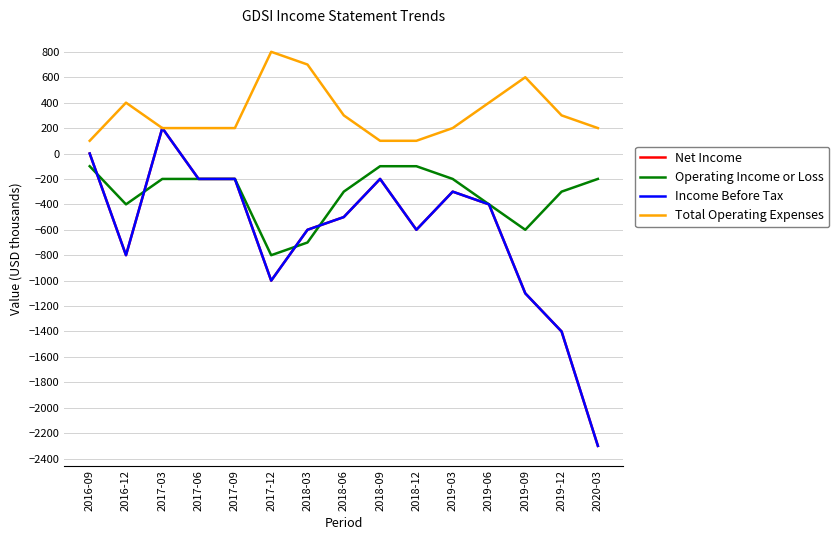

Does the chart have visible grid lines?

Yes